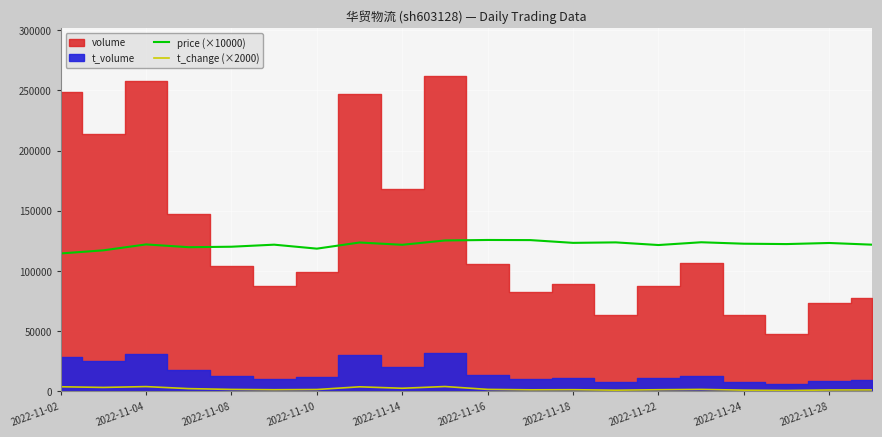

True or false: t_change (×2000) and price (×10000) cross at least once.

False